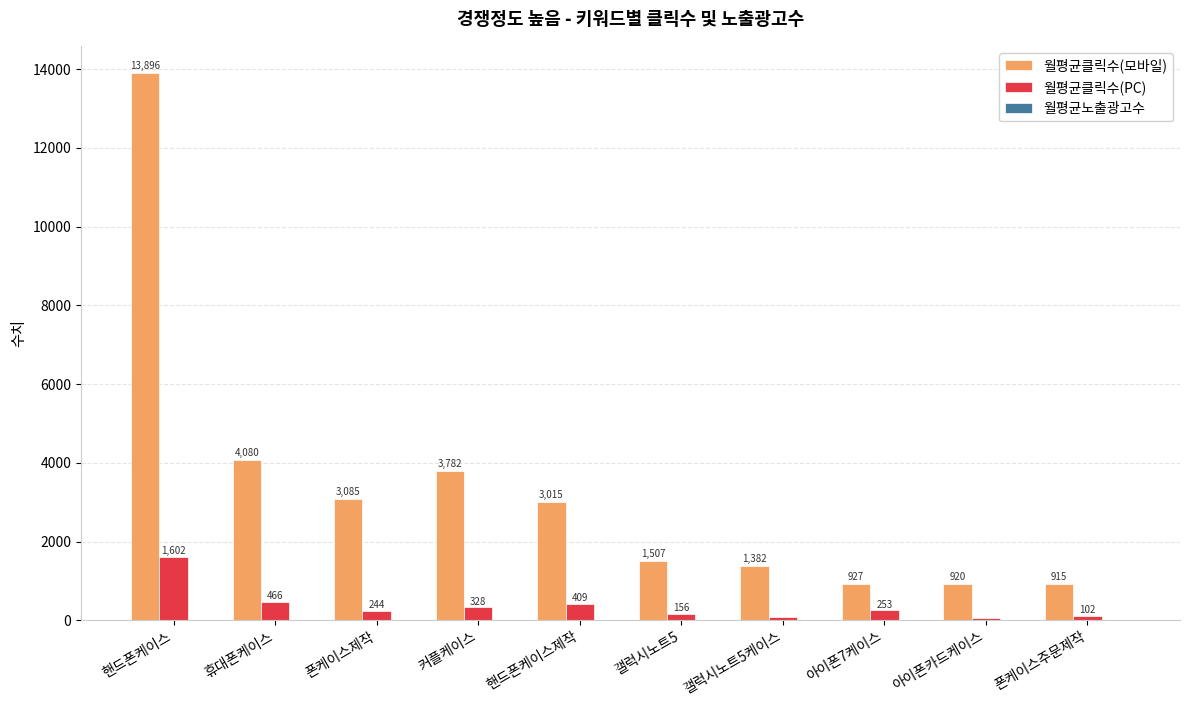

What is the highest value of the 월평균클릭수(PC) series?

1601.6